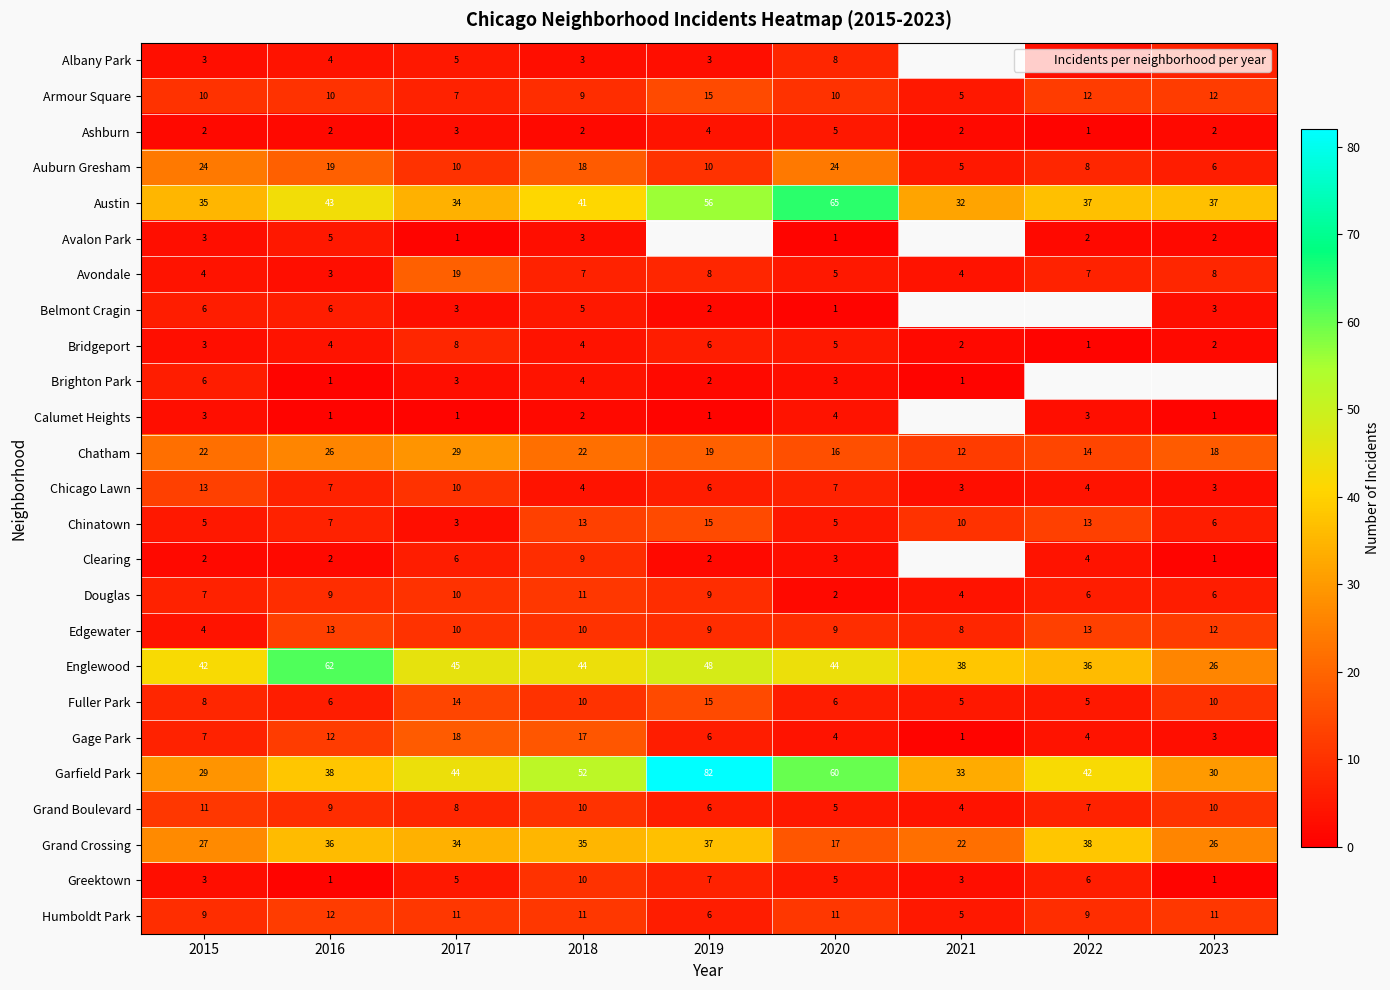

At which label does Brighton Park reach its peak?

2015